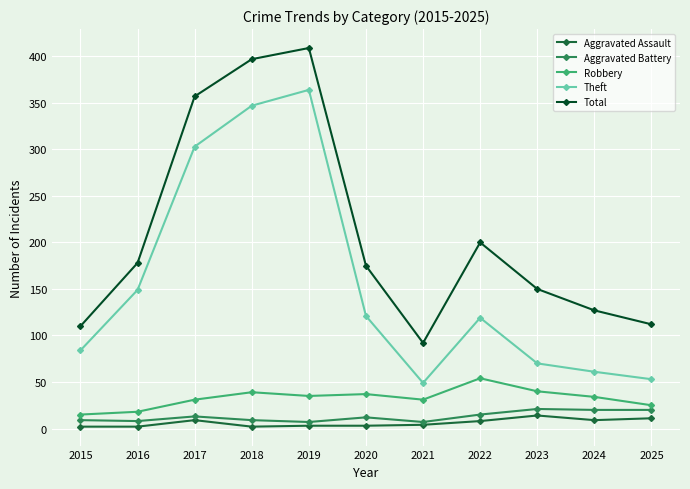

Is it true that Theft equals 149 at 2016?

True